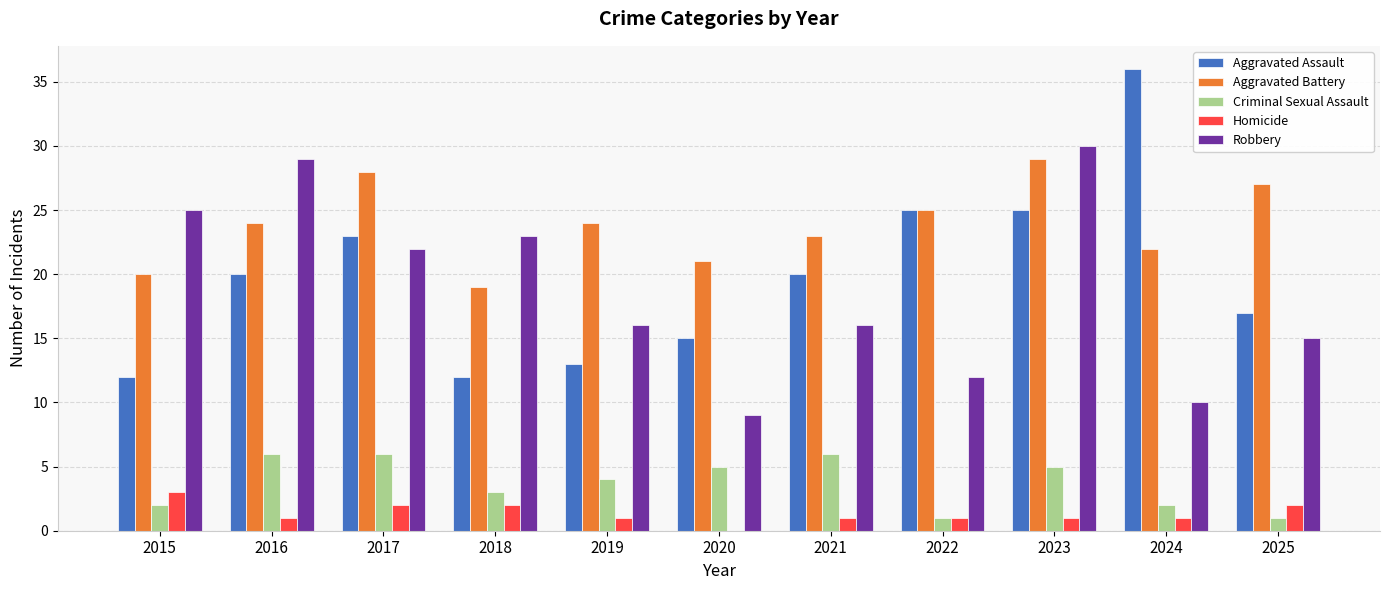

What is the sum of the Aggravated Assault values at 2020 and 2016?

35